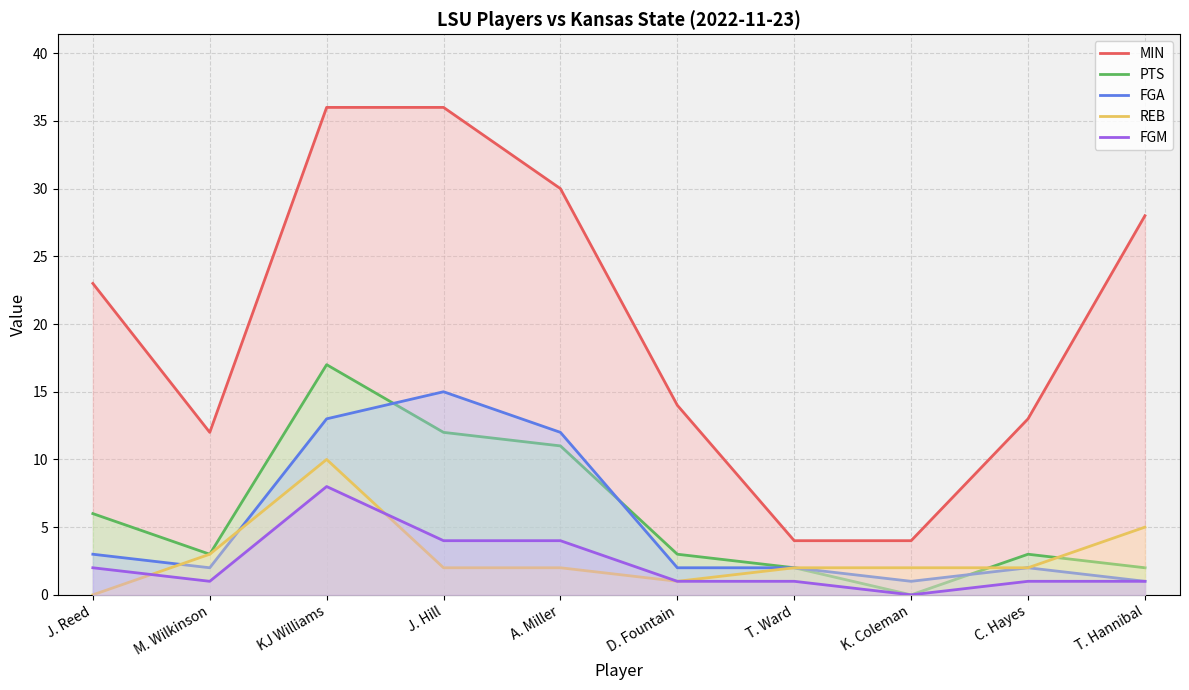

At how many categories does at least one series exceed 19?

5